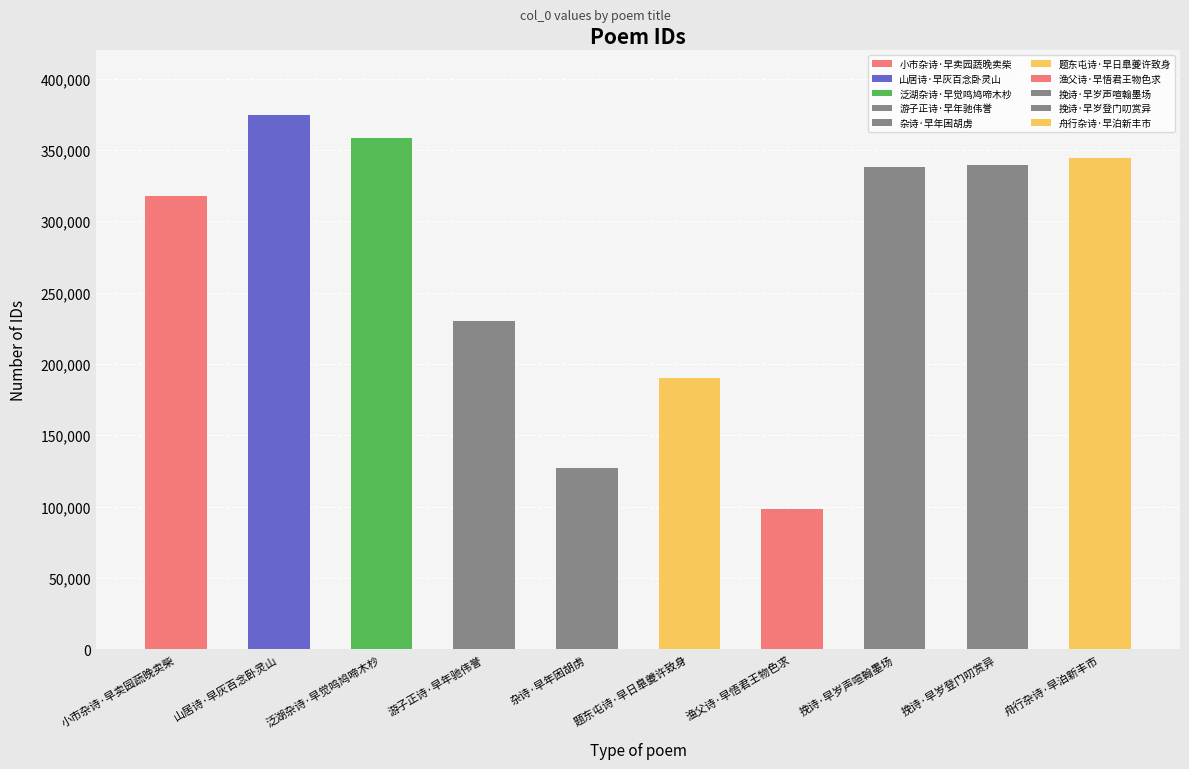

The chart shows a value of 69398 at 杂诗·早年困胡虏. True or false?

False